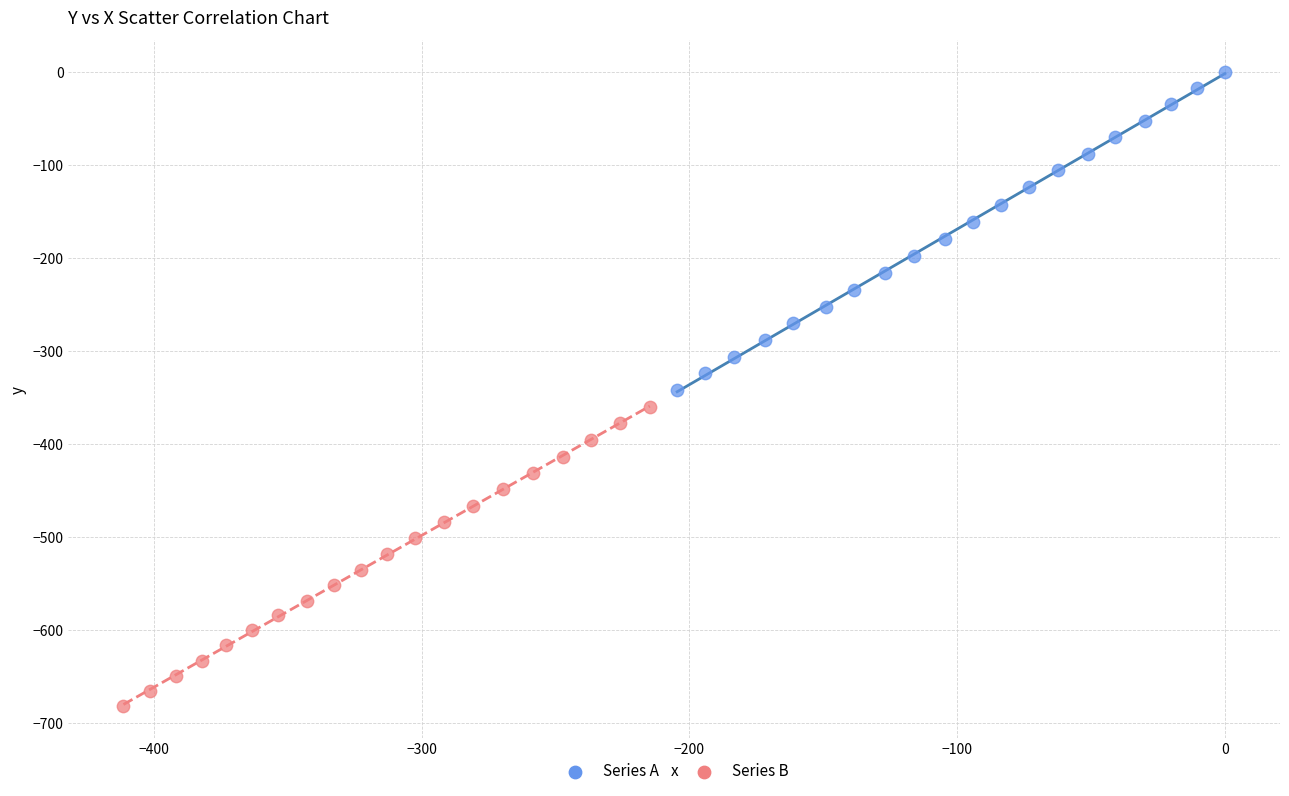

Which series has the widest spread of Y values?

Series A